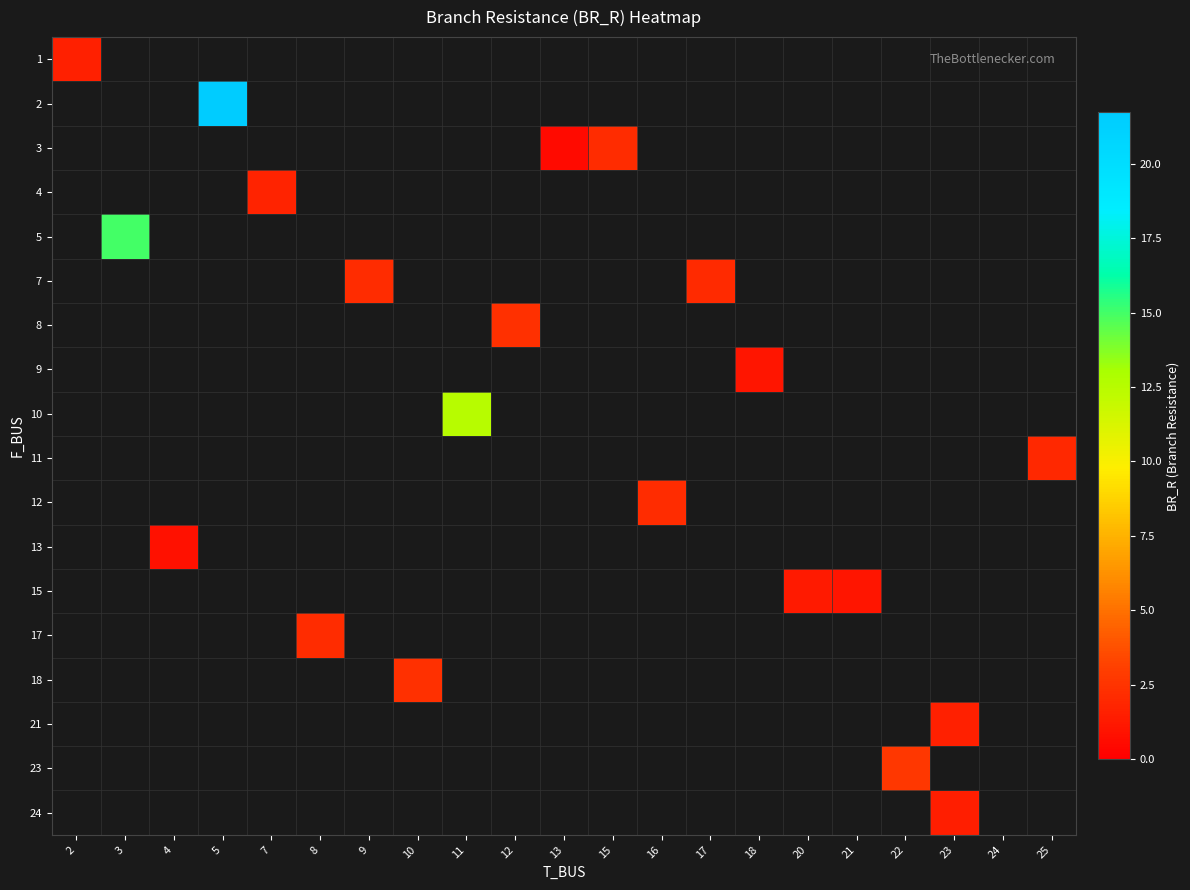

Which label corresponds to the largest value in the chart?

5